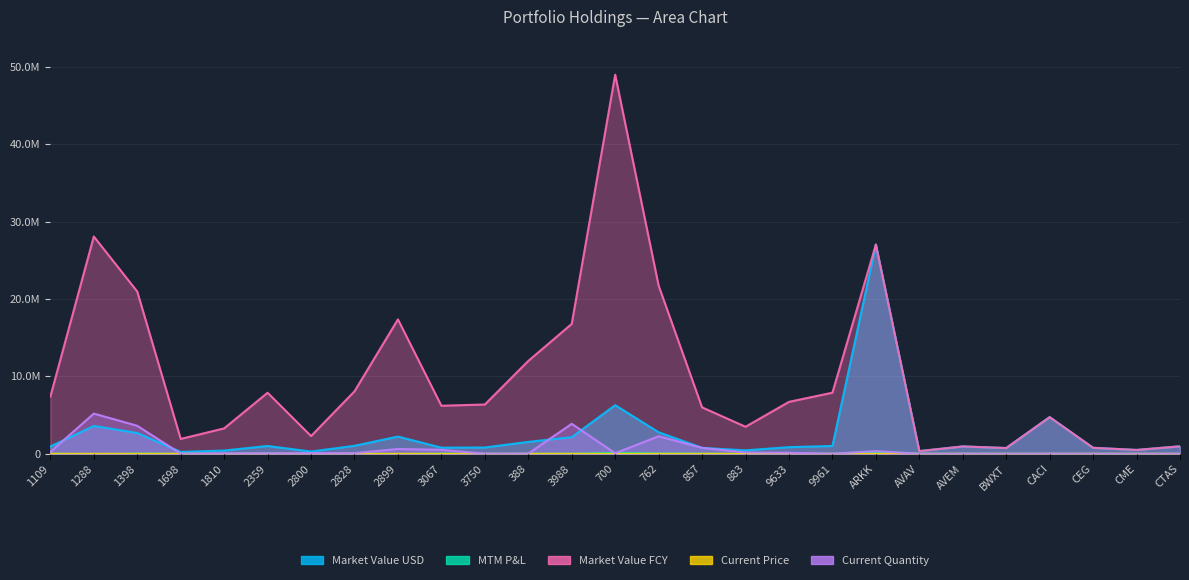

What is the smallest value displayed?

-53360.6